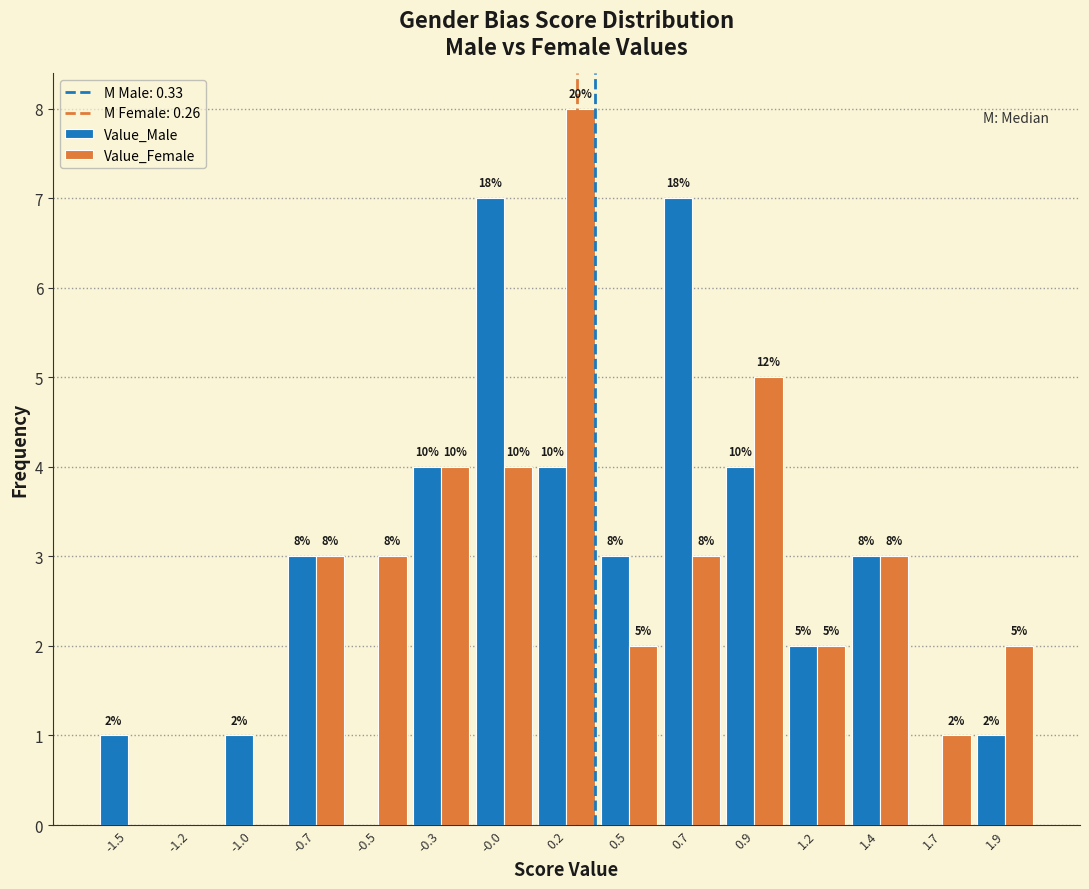

Reading left to right, list all the values displayed in this chart.

Value_Male: -1.5=1	-1.2=0	-1.0=1	-0.7=3	-0.5=0	-0.3=4	-0.0=7	0.2=4	0.5=3	0.7=7	0.9=4	1.2=2	1.4=3	1.7=0	1.9=1
Value_Female: -1.5=0	-1.2=0	-1.0=0	-0.7=3	-0.5=3	-0.3=4	-0.0=4	0.2=8	0.5=2	0.7=3	0.9=5	1.2=2	1.4=3	1.7=1	1.9=2